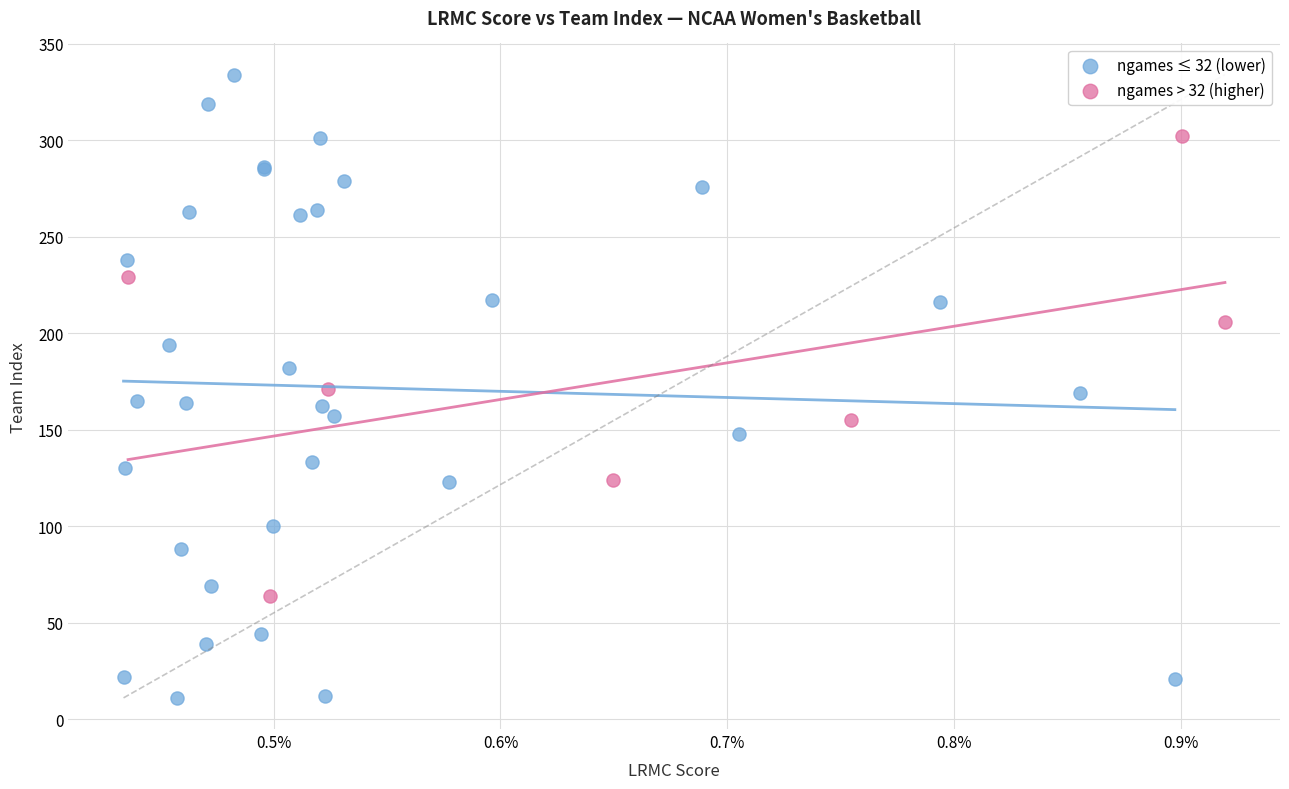

Which series reaches the minimum Y coordinate?

ngames ≤ 32 (lower)